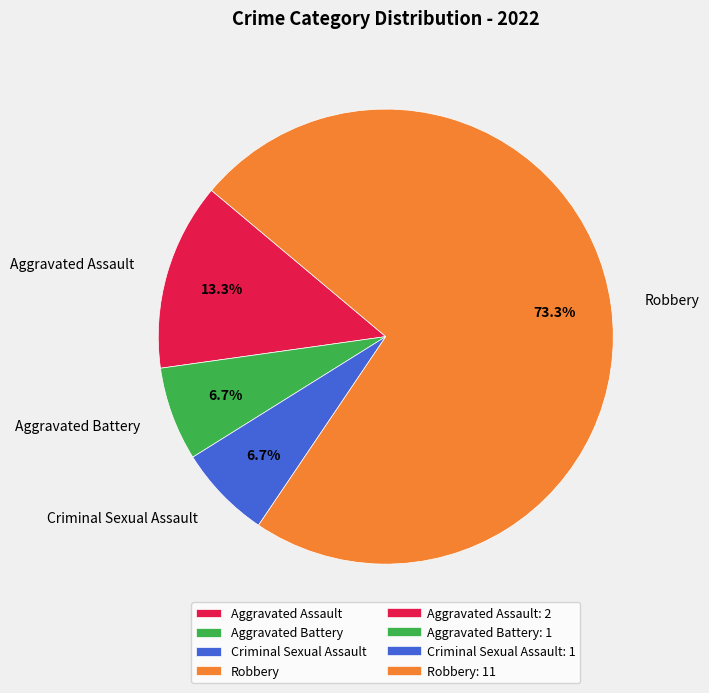

To the nearest percent, what is the average slice percentage?

25%